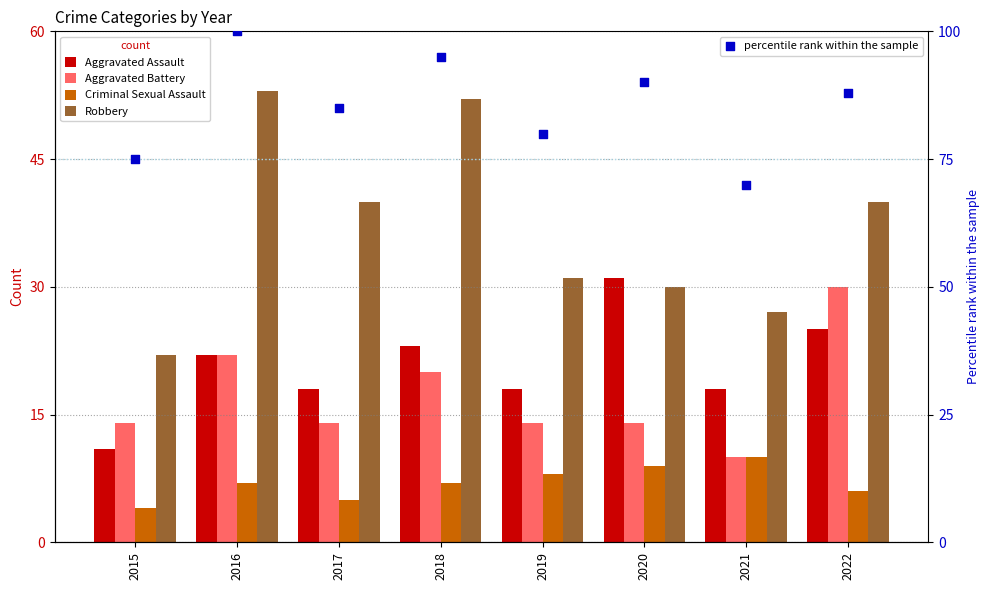

At how many categories does at least one series exceed 97?

1